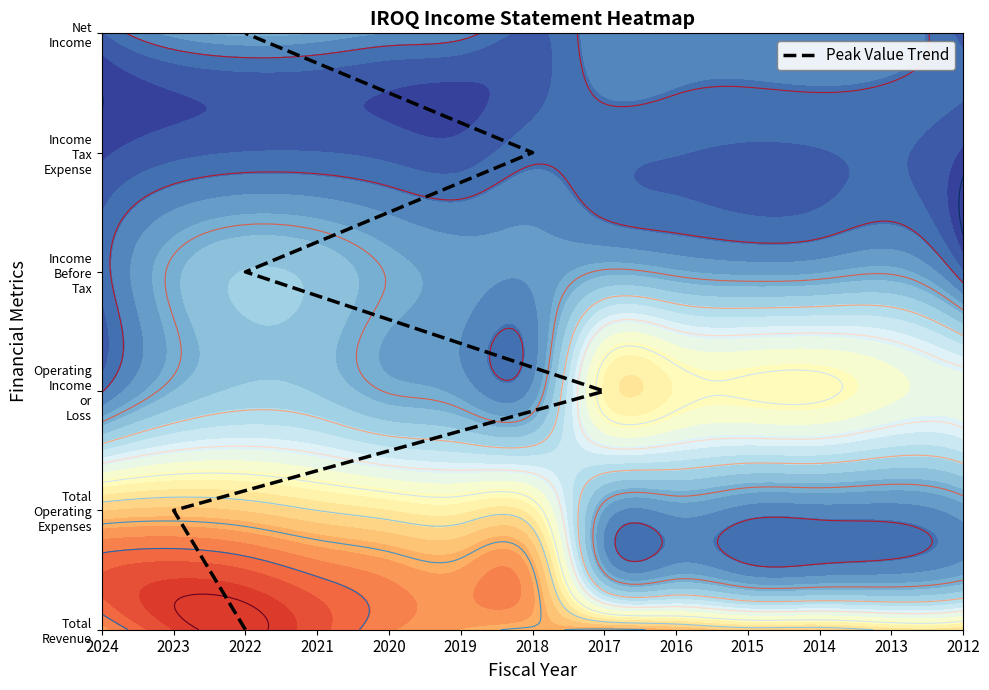

Read the value at 2022.

3